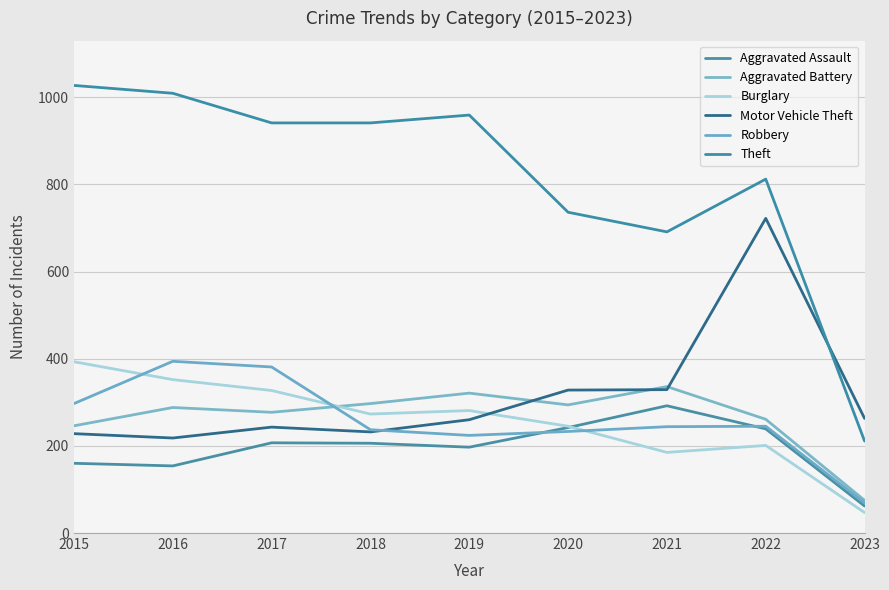

At how many categories does at least one series exceed 364?

8